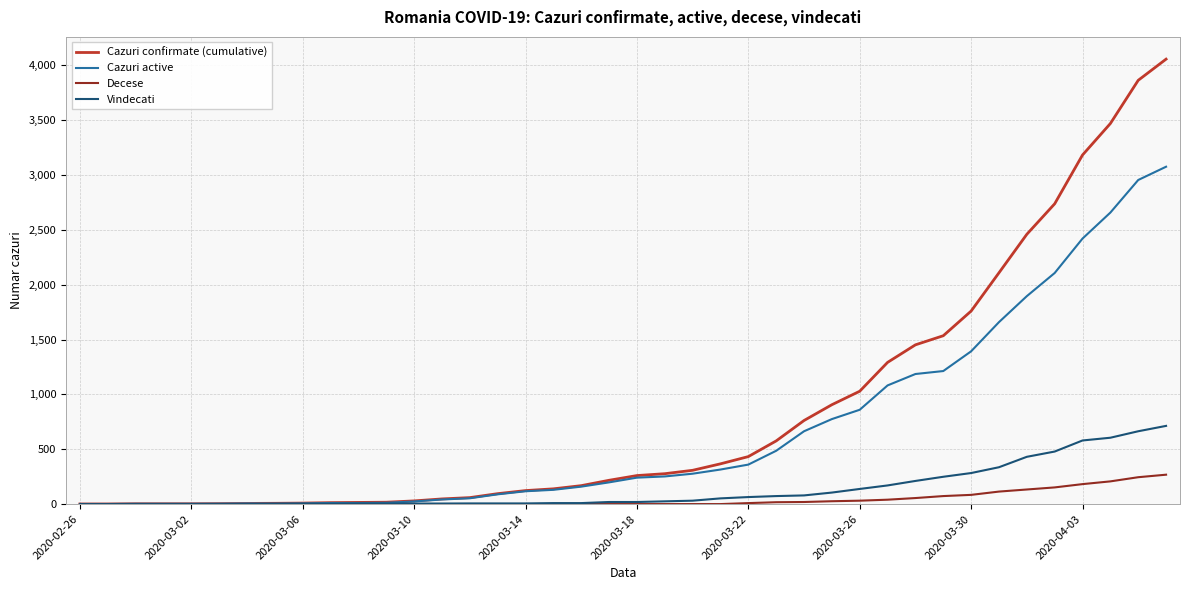

What is the maximum value for Cazuri confirmate (cumulative)?

4057